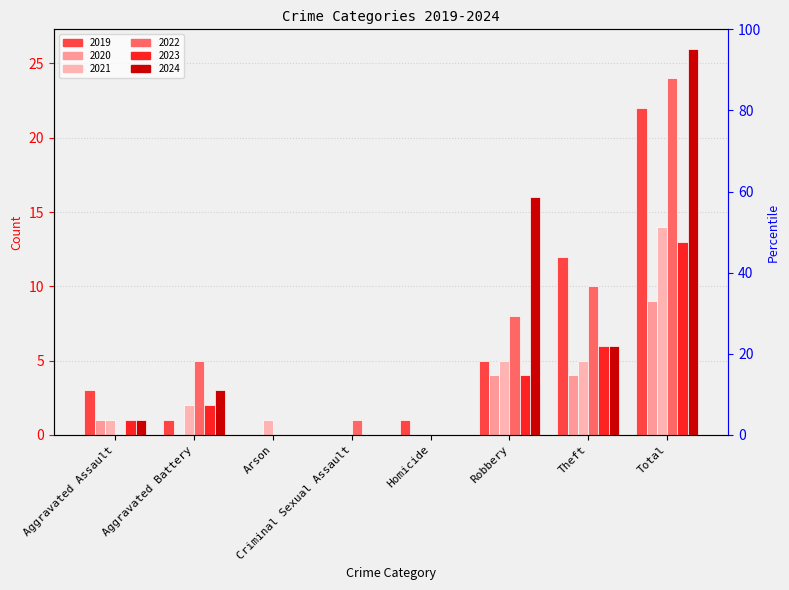

Reading left to right, what are all the values shown in this chart?

2019: 3	1	0	0	1	5	12	22
2020: 1	0	0	0	0	4	4	9
2021: 1	2	1	0	0	5	5	14
2022: 0	5	0	1	0	8	10	24
2023: 1	2	0	0	0	4	6	13
2024: 1	3	0	0	0	16	6	26